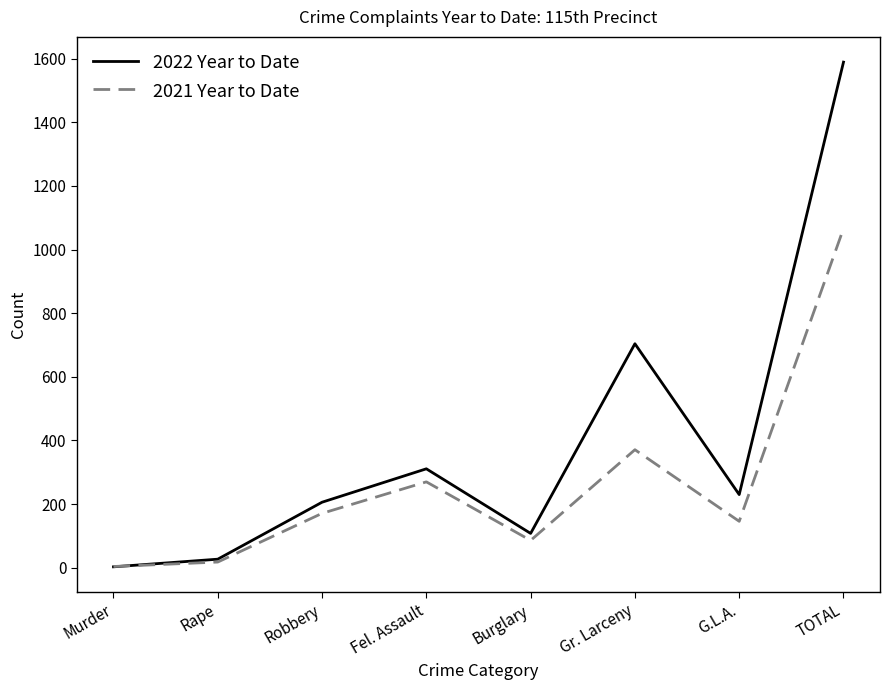

What is the total value across all series at Fel. Assault?

581